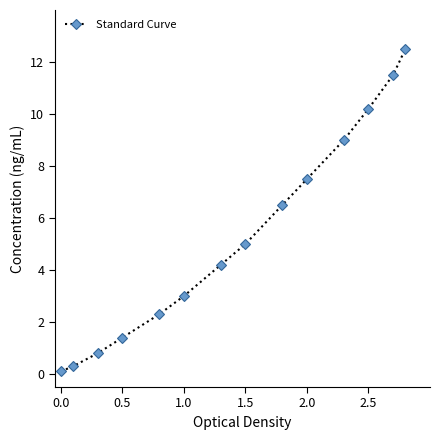

Reading left to right, extract all data points from this chart.

0.1	0.3	0.8	1.4	2.3	3.0	4.2	5.0	6.5	7.5	9.0	10.2	11.5	12.5